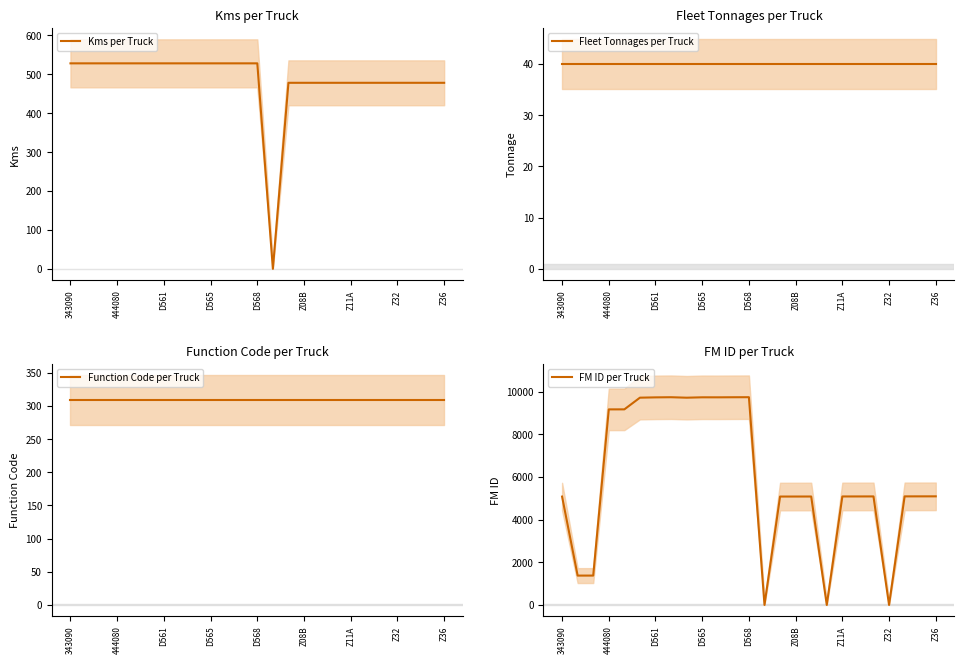

How many data points in FM ID per Truck are less than 5088?

12